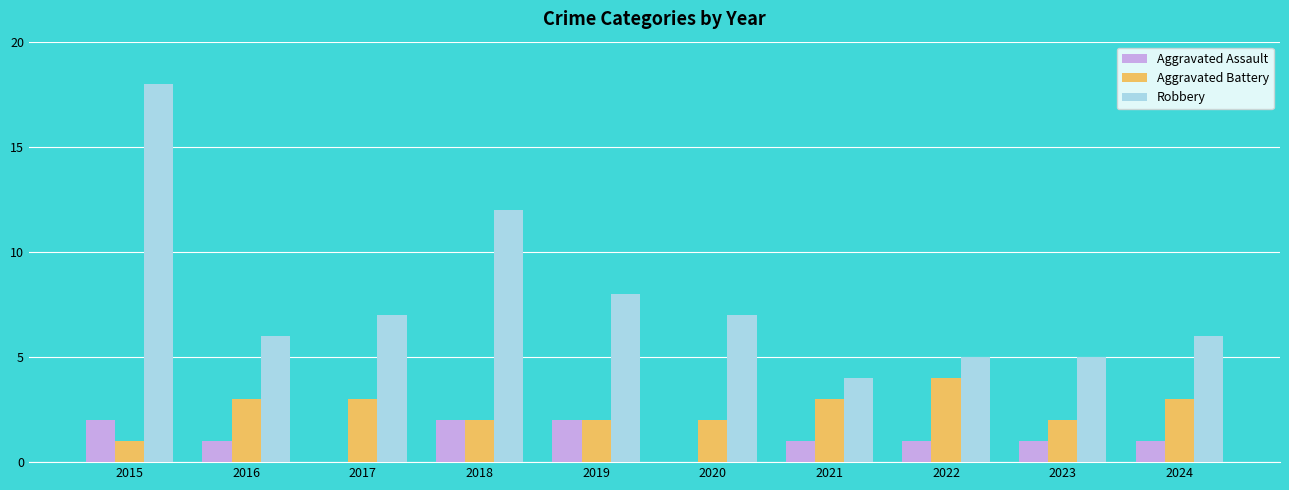

Which series changed the most between 2019 and 2020?

Aggravated Assault